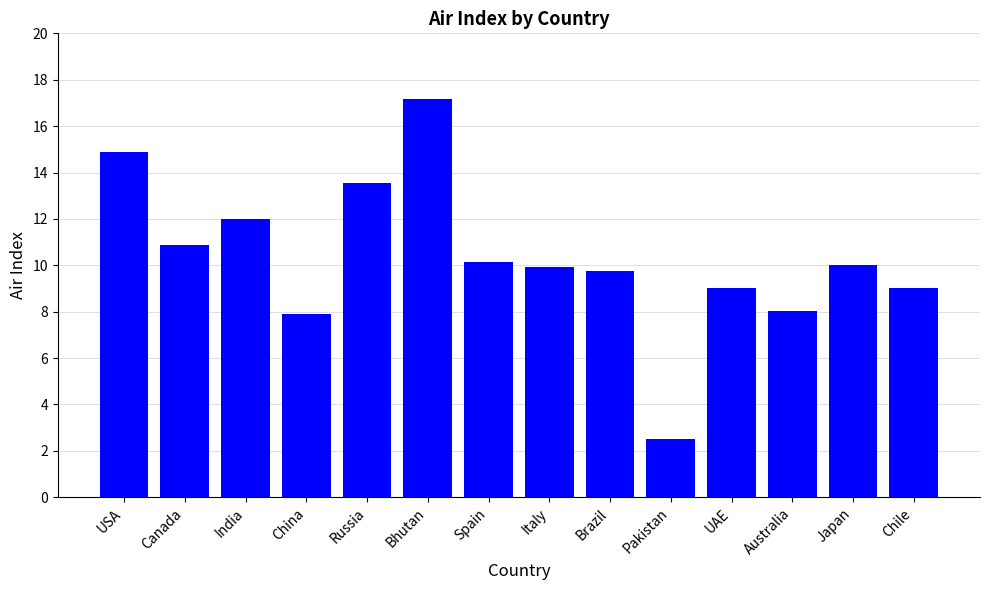

How many bars are there in total?

14